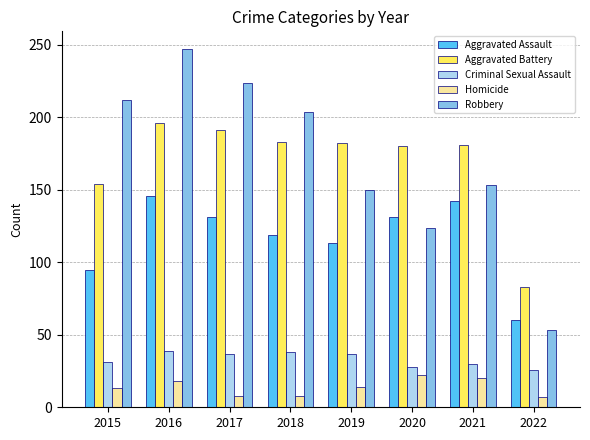

How many groups of bars are there?

8